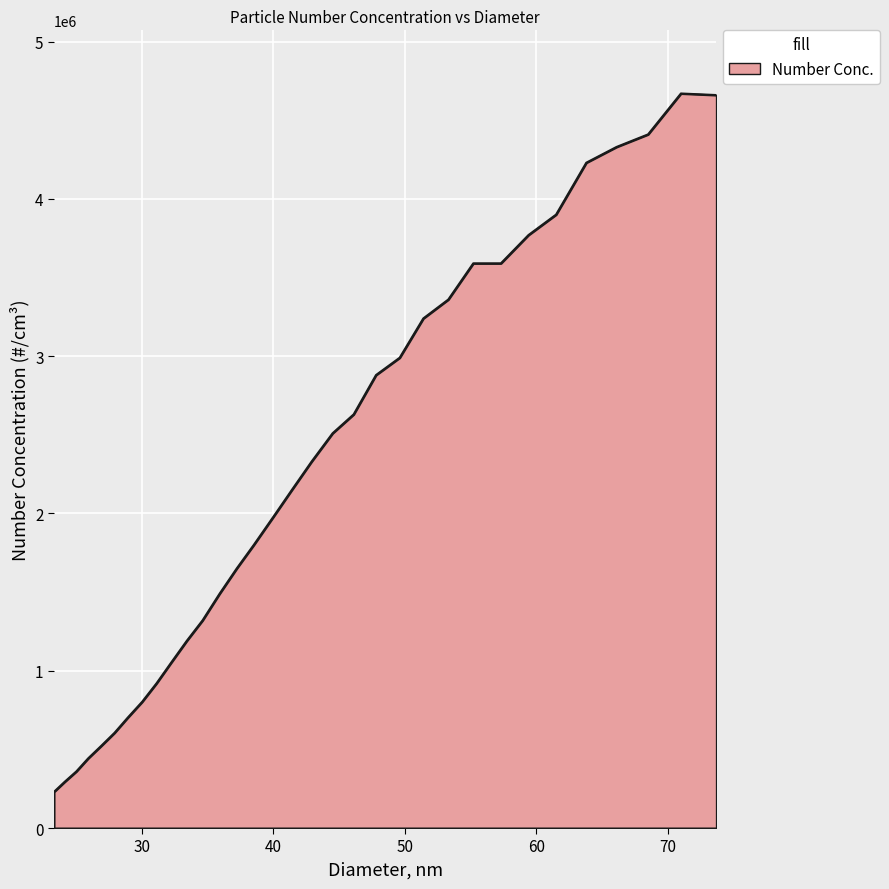

Where does the Measurement 2 series first go above 2180000?

42.9